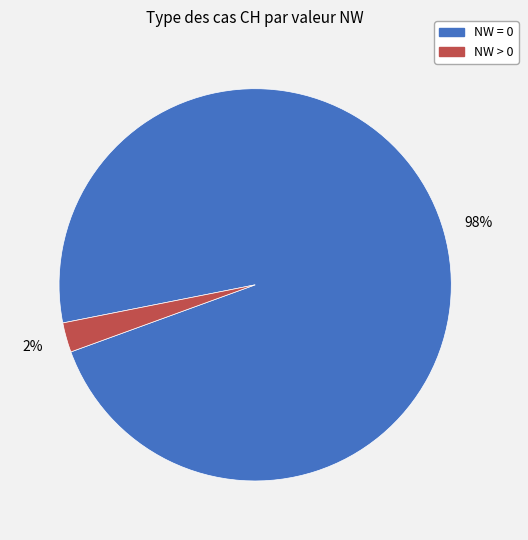

Is there any slice that represents more than half of the pie?

Yes